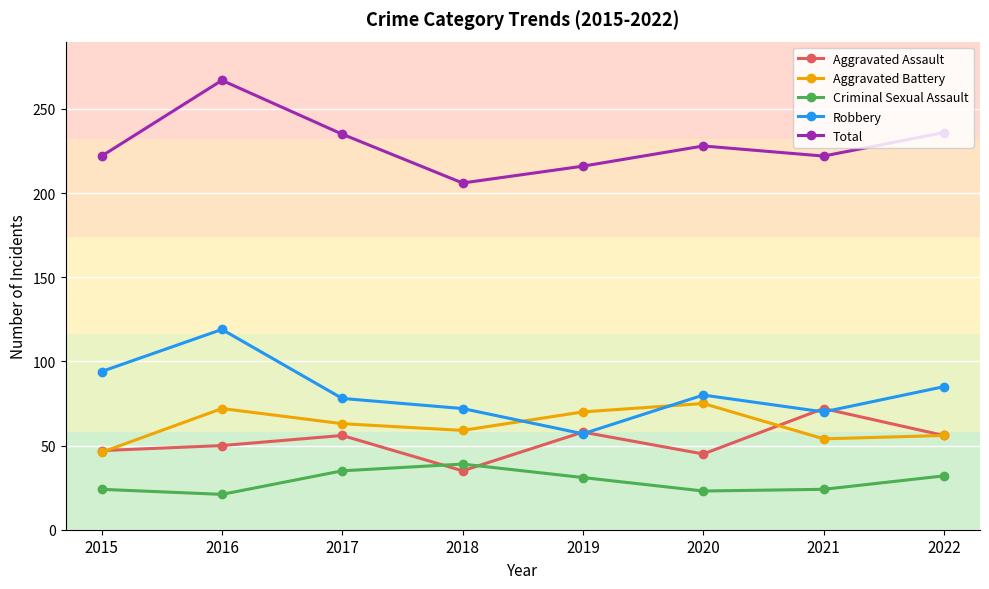

The value of Robbery at 2022 is 122. True or false?

False